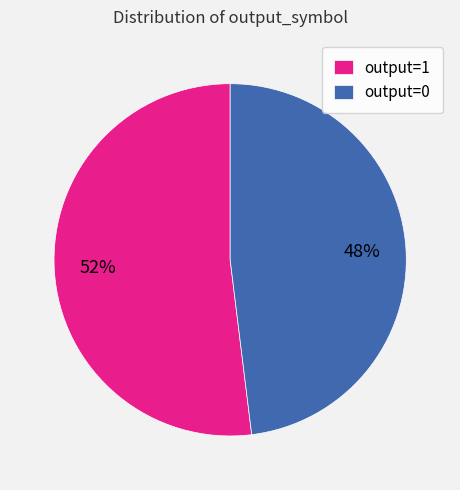

To the nearest percent, what portion does output=1 represent?

52%